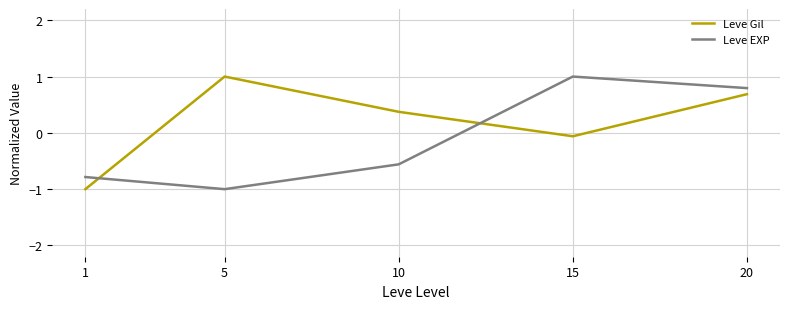

True or false: Leve EXP and Leve Gil intersect in this chart.

True